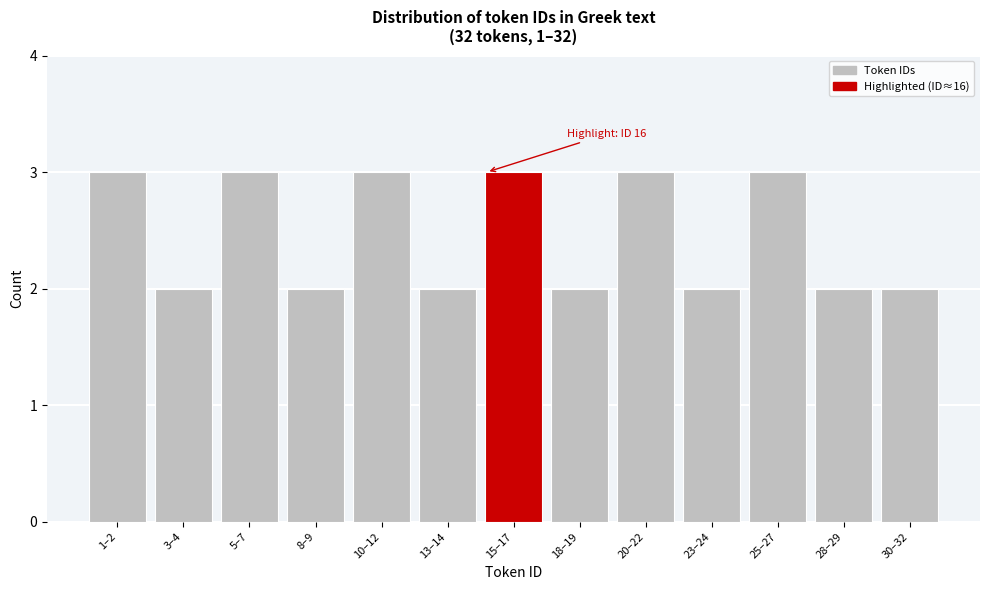

Reading left to right, transcribe all the data shown in this chart.

3	2	3	2	3	2	3	2	3	2	3	2	2